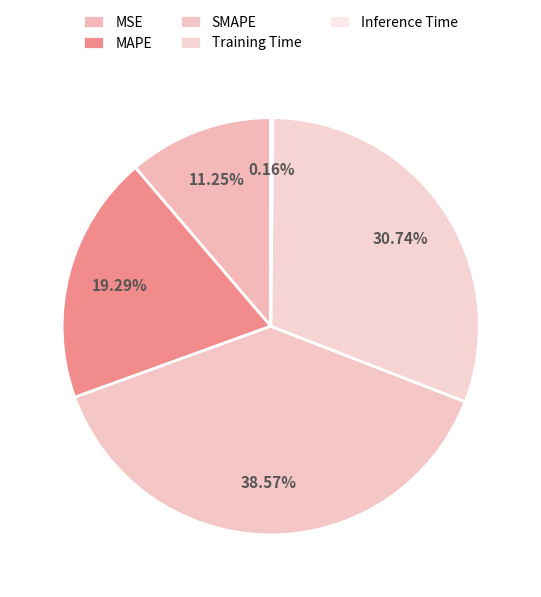

To the nearest percent, what is the difference between the largest and smallest slice percentages?

38%